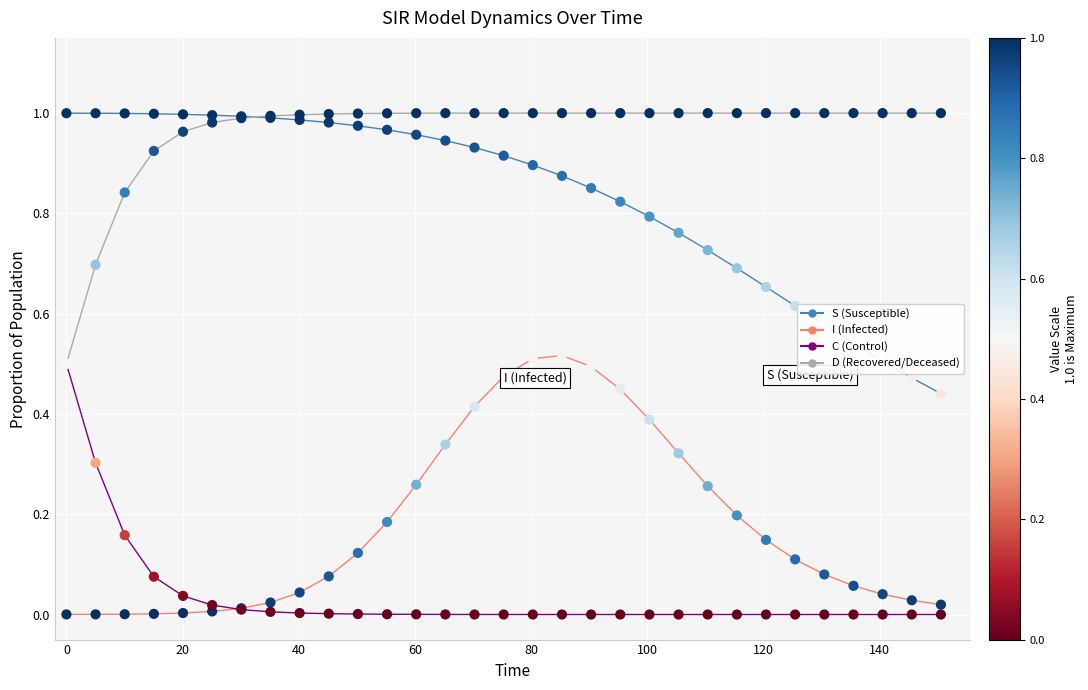

At how many categories does at least one series exceed 0?

31